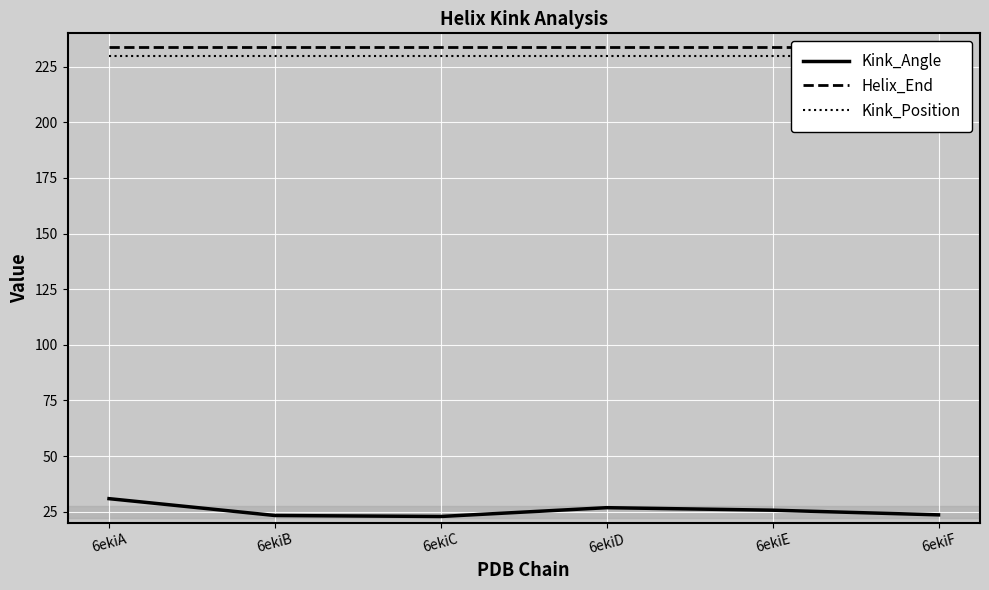

Reading right to left, extract all data points from this chart.

Kink_Angle: 23.6	25.7	26.8	22.8	23.3	30.8
Helix_End: 234.0	234.0	234.0	234.0	234.0	234.0
Kink_Position: 230.0	230.0	230.0	230.0	230.0	230.0